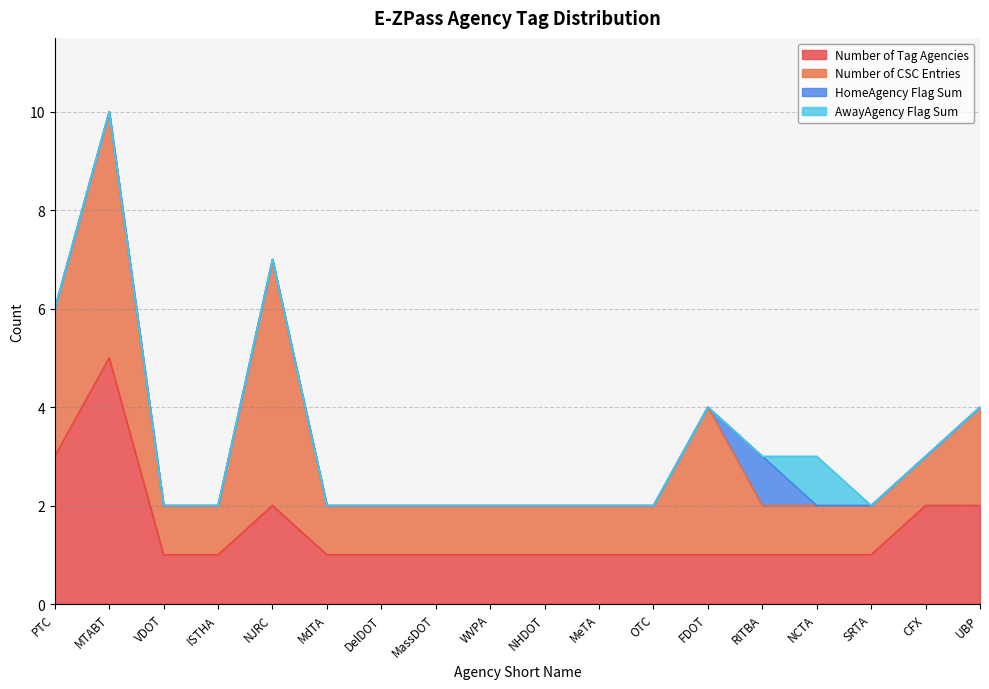

Reading left to right, list all the values displayed in this chart.

Number of Tag Agencies: 3	5	1	1	2	1	1	1	1	1	1	1	1	1	1	1	2	2
Number of CSC Entries: 3	5	1	1	5	1	1	1	1	1	1	1	3	1	1	1	1	2
HomeAgency Flag Sum: 0	0	0	0	0	0	0	0	0	0	0	0	0	1	0	0	0	0
AwayAgency Flag Sum: 0	0	0	0	0	0	0	0	0	0	0	0	0	0	1	0	0	0